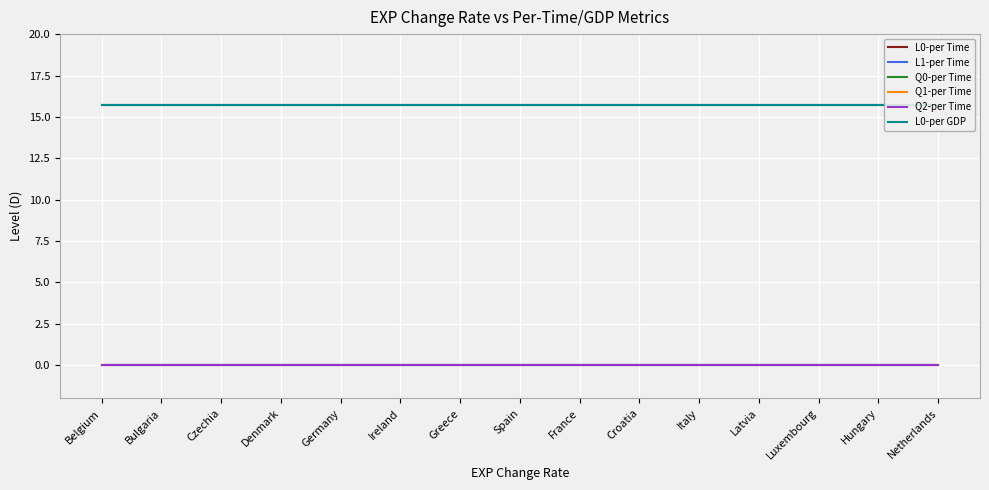

At Latvia, list the series in order from largest to smallest.

L0-per Time, L0-per GDP, L1-per Time, Q0-per Time, Q1-per Time, Q2-per Time